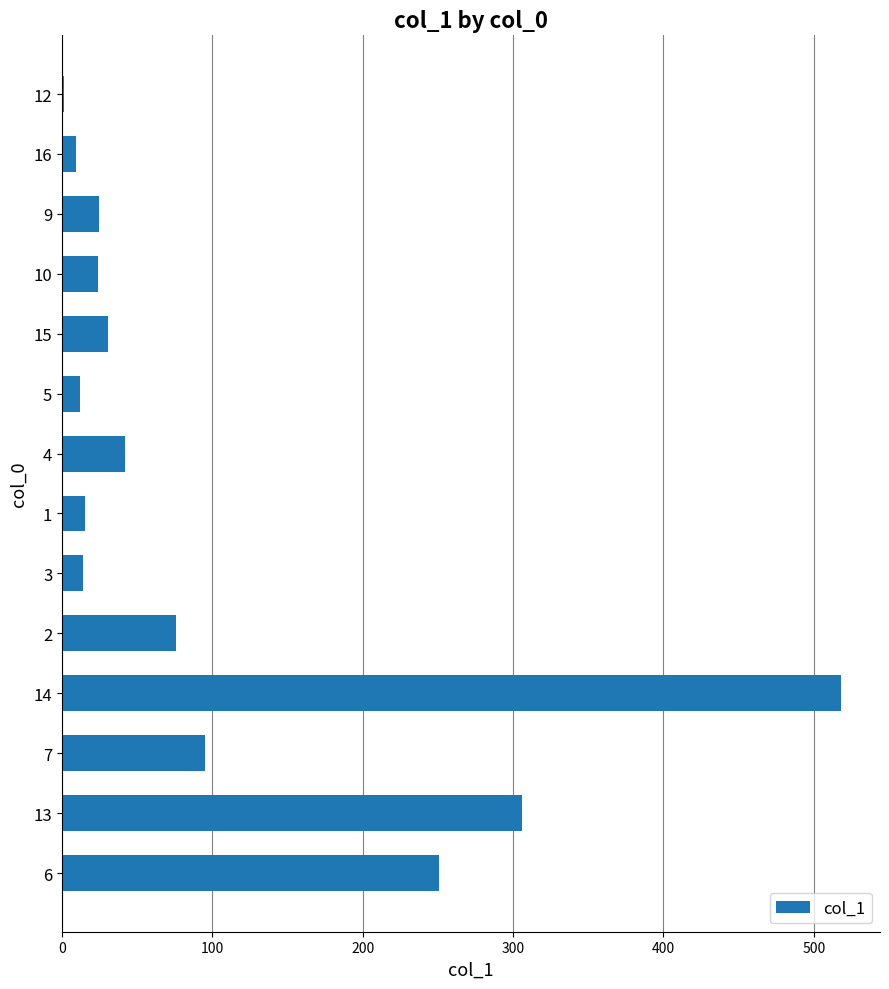

Count the number of data series in this chart.

1